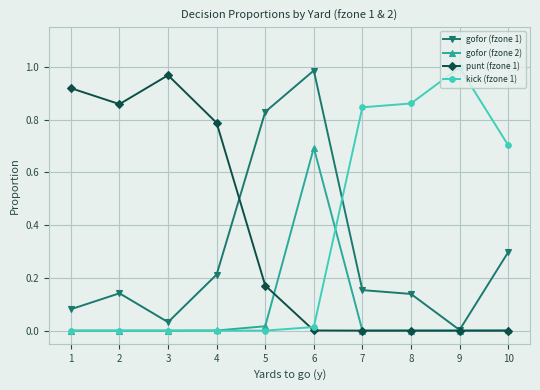

The value of gofor (fzone 1) at 10 is 0.3. True or false?

True